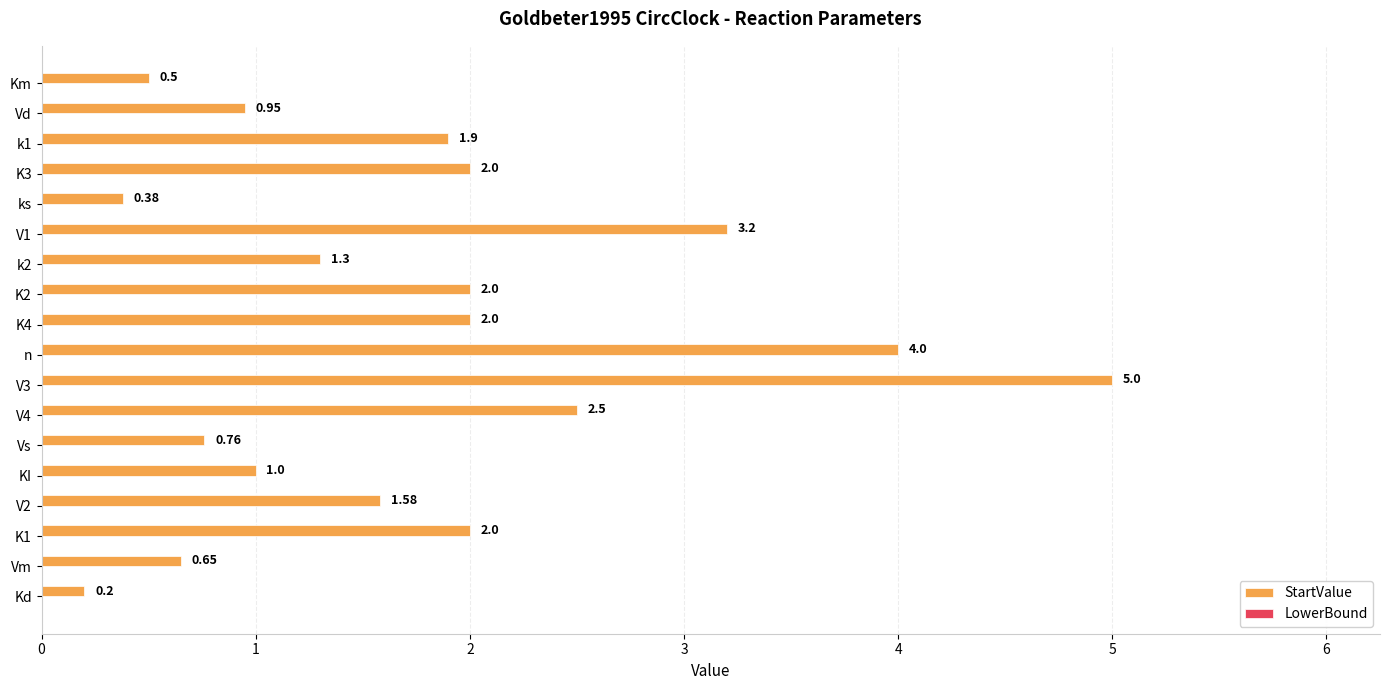

At which category is the sum across all series the highest?

V3